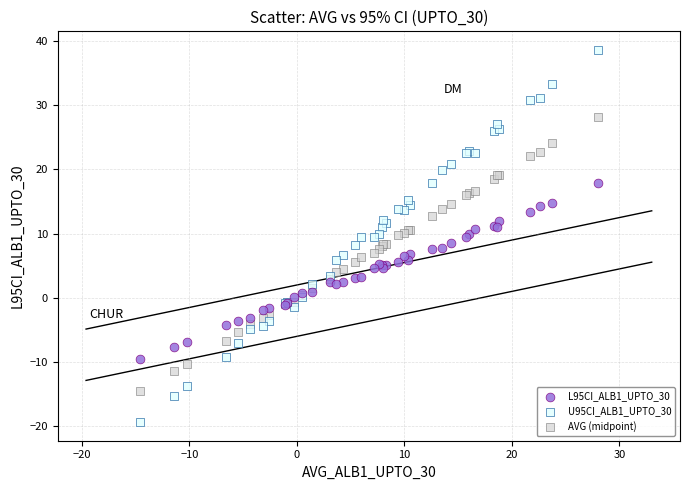

What is the X range (max minus min) for the scatter plot?

42.6